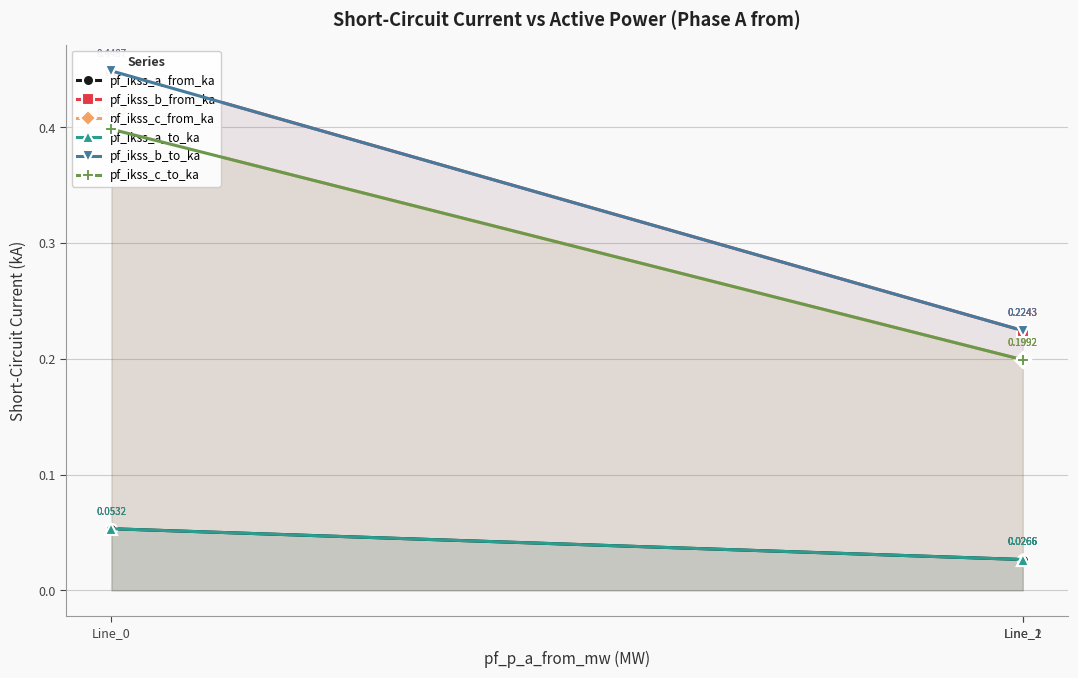

At which category is the sum across all series the highest?

Line_0